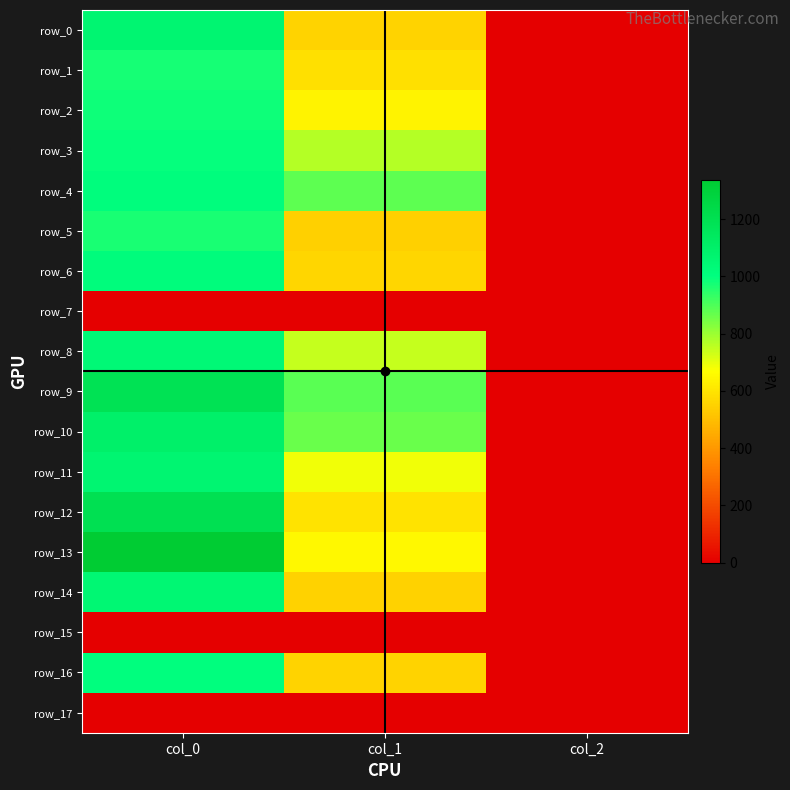

What is the difference between the second highest and minimum values in the row_16 series?

554.9